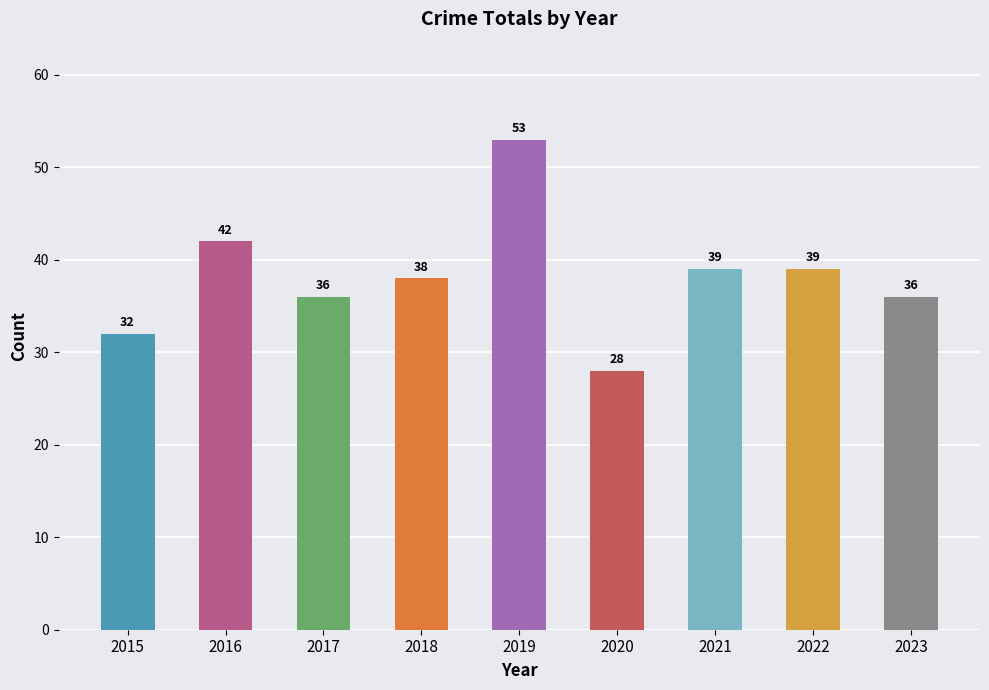

Between 2018 and 2017, which is larger?

2018